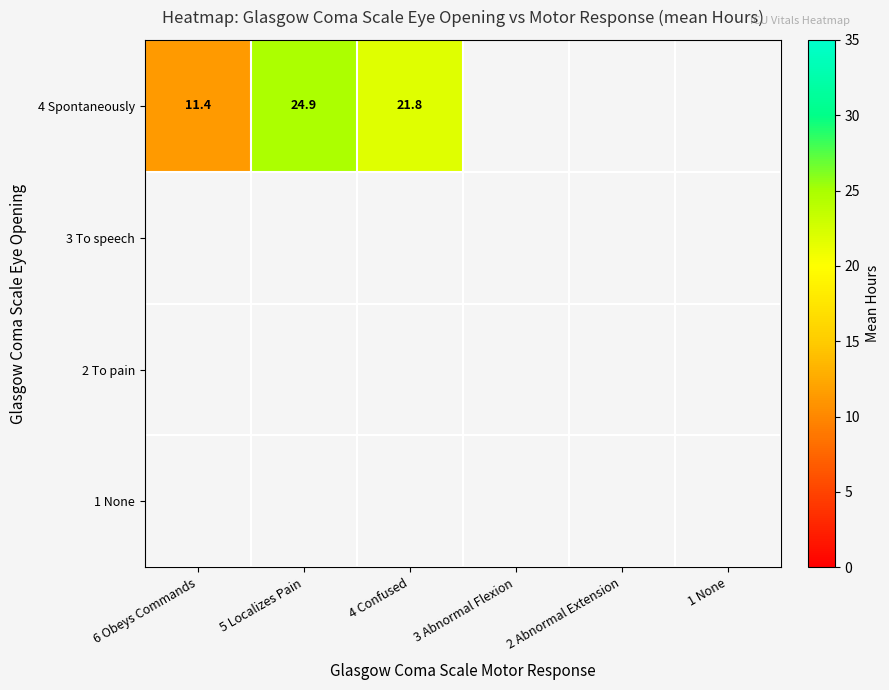

Between 3 Abnormal Flexion and 1 None, which is larger?

1 None